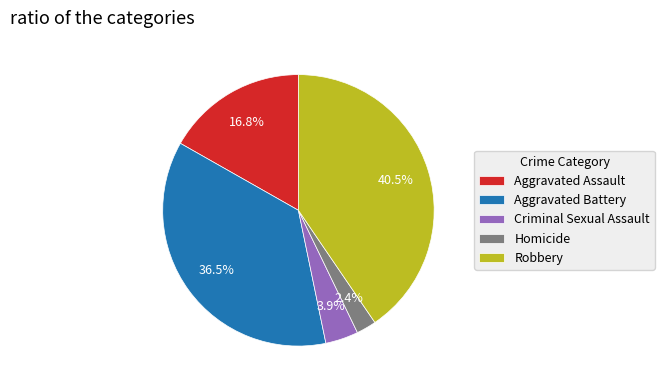

To the nearest percent, what is the difference between the Aggravated Assault and Aggravated Battery slice percentages?

20%